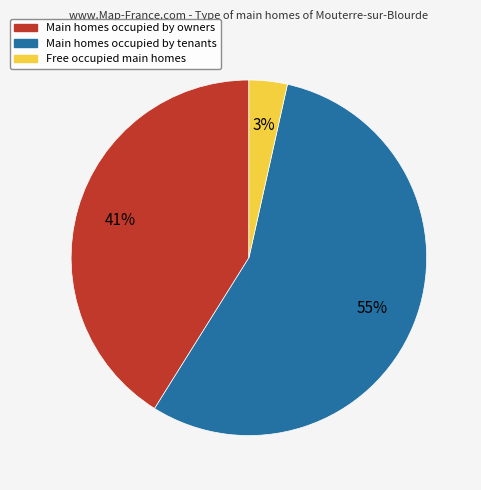

Combined, do Main homes occupied by owners and Main homes occupied by tenants account for over 50%?

Yes